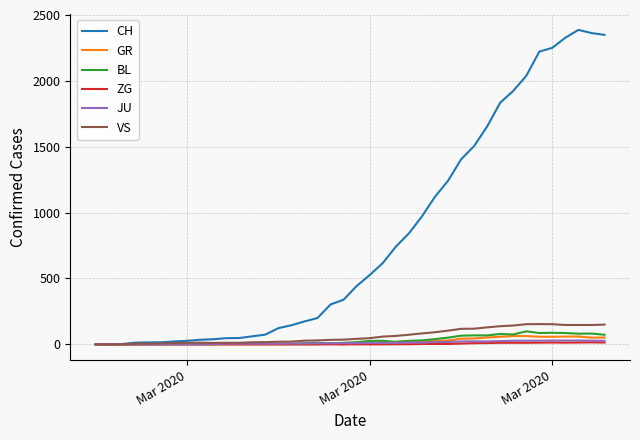

What is the maximum value for BL?

99